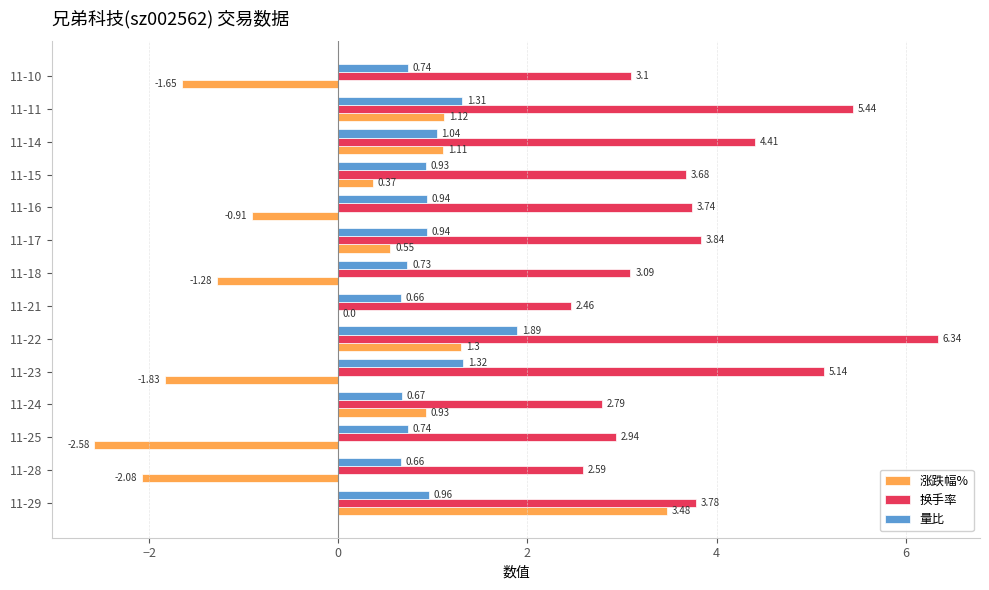

Which series has the largest total across all categories?

换手率